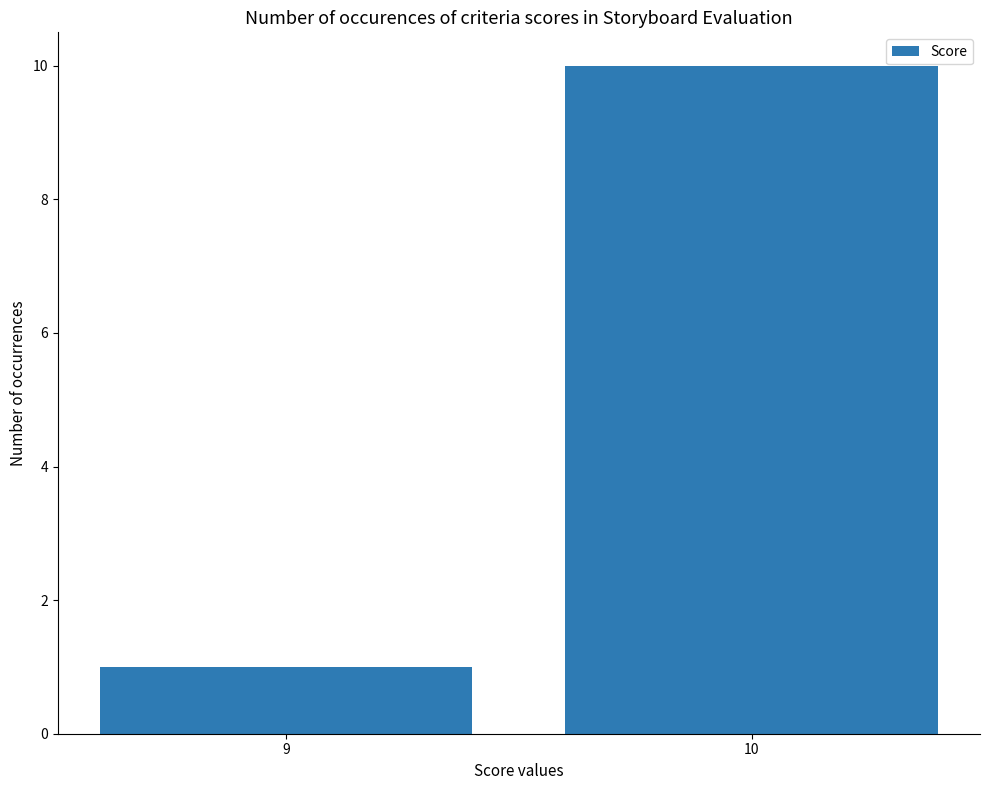

What is the difference between the values at 10 and 9?

9